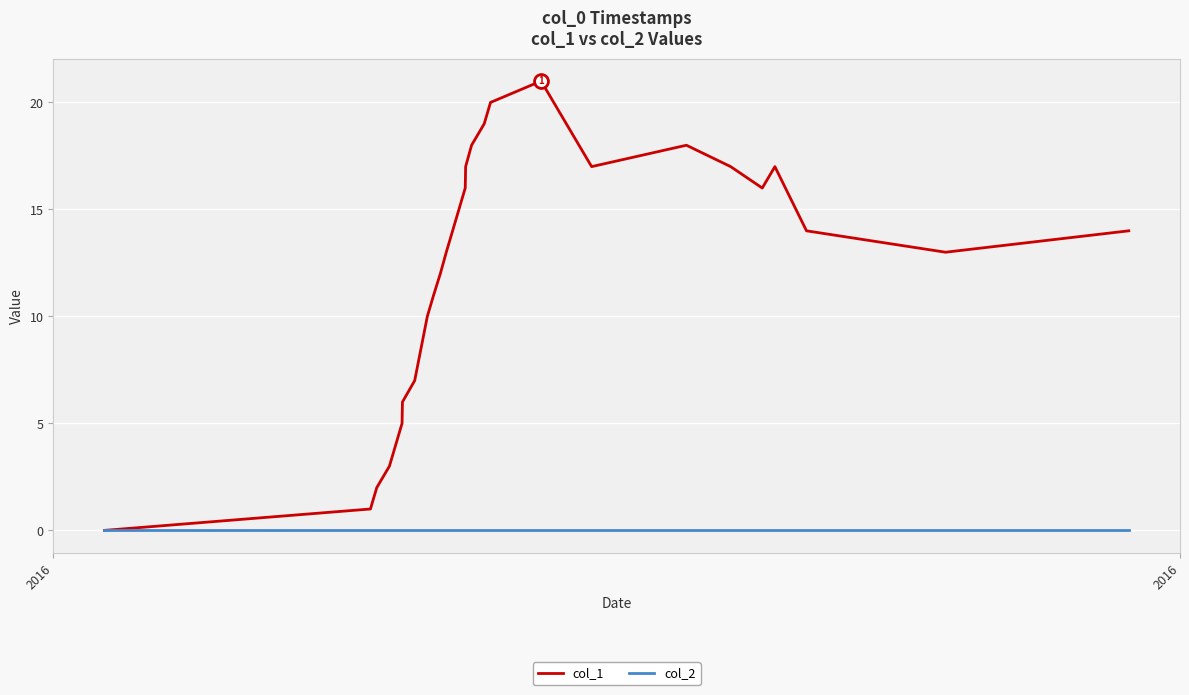

Rank the series by their average value, from highest to lowest.

col_1, col_2